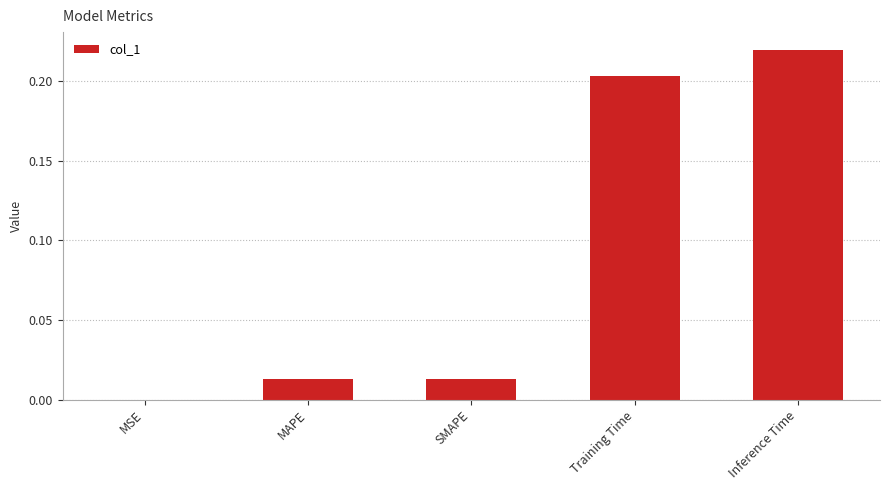

Is it true that the value at MAPE is 0.0?

True